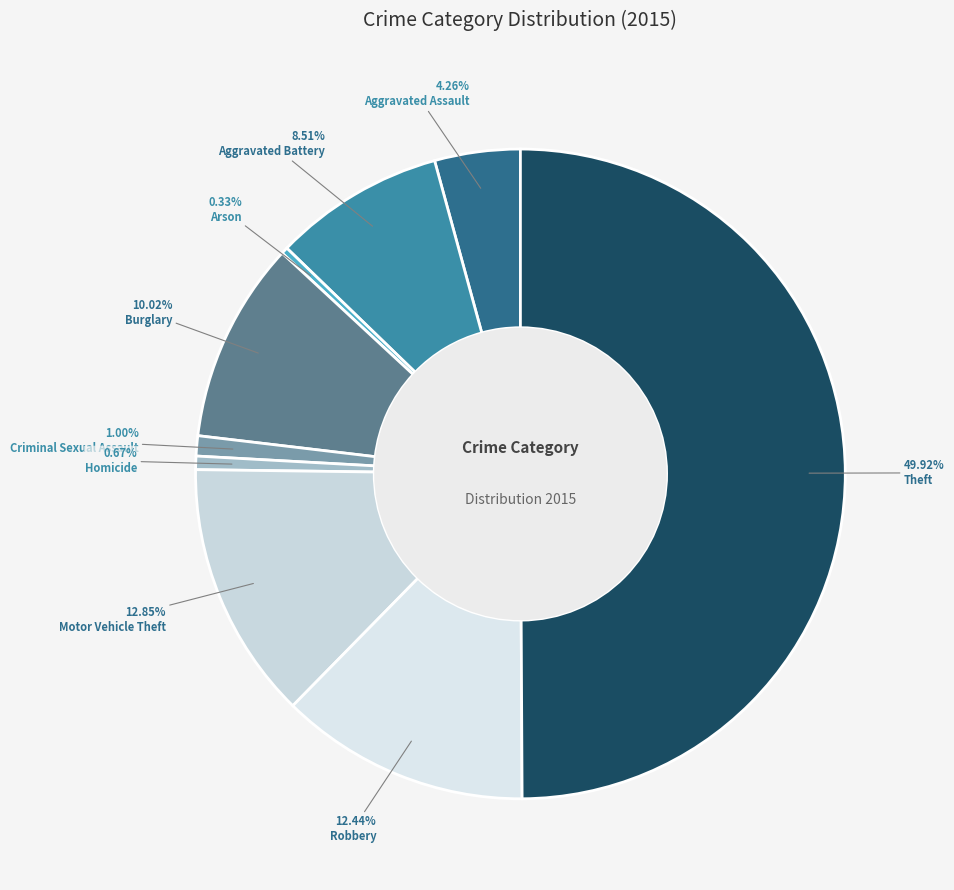

How many slices are in this pie chart?

9